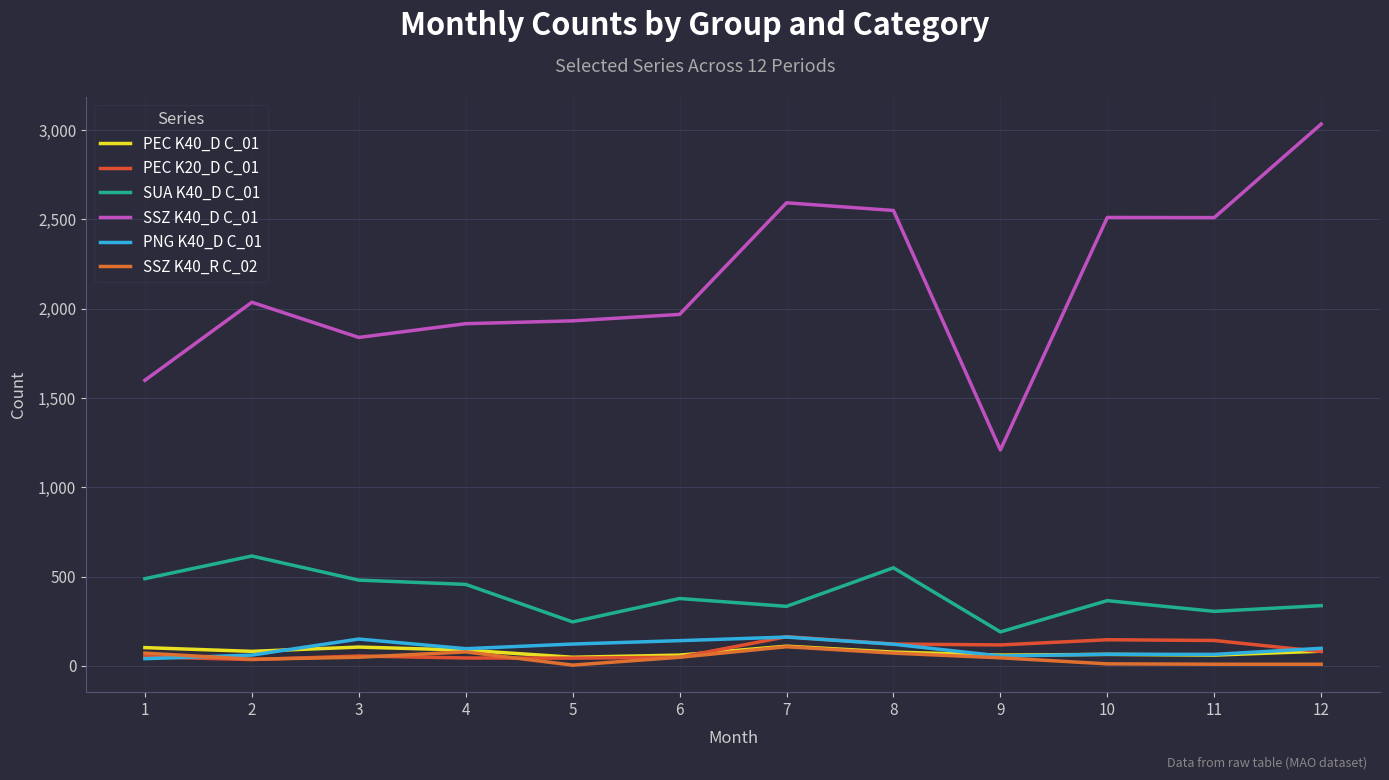

How many lines are shown in the chart?

6